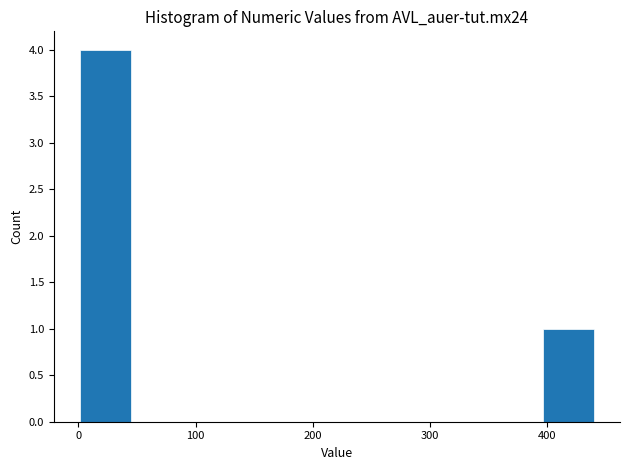

Reading left to right, transcribe this chart: for each bar, give the range it covers on the x-axis and its height. Neither the bar edges nor the heights are printed on the chart, so give them approximately, as read against the axes.

0 to 40: 4
40 to 90: 0
90 to 130: 0
130 to 180: 0
180 to 220: 0
220 to 260: 0
260 to 310: 0
310 to 350: 0
350 to 400: 0
400 to 440: 1